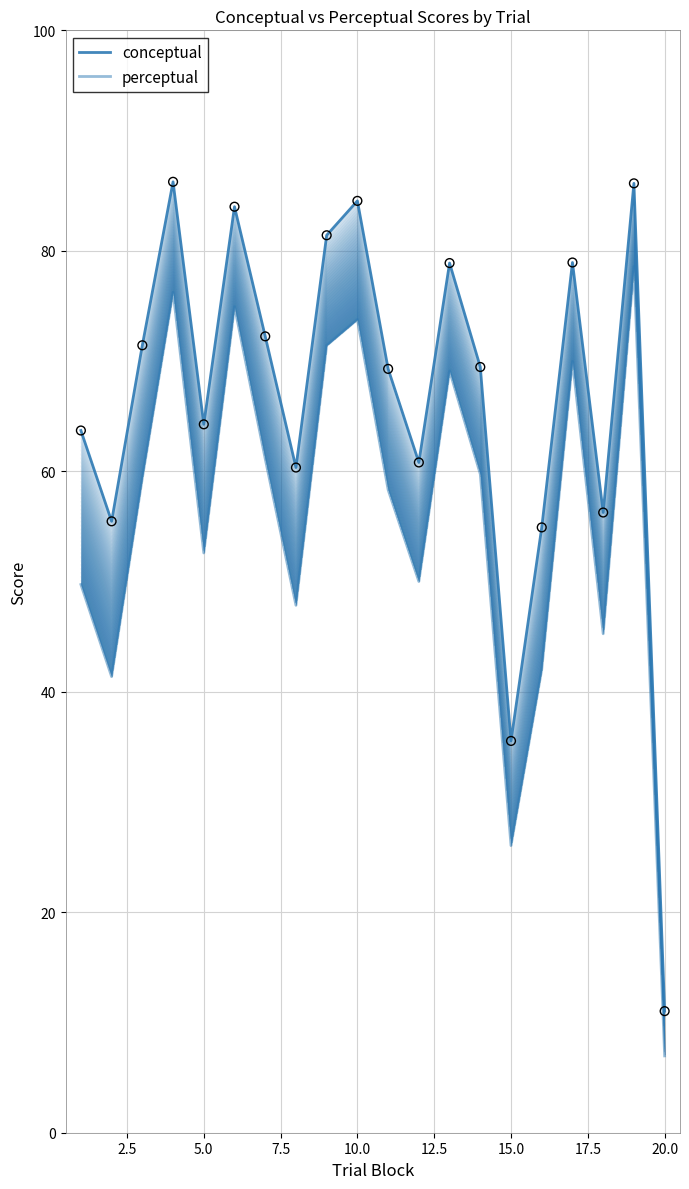

Which series has the largest total across all categories?

conceptual